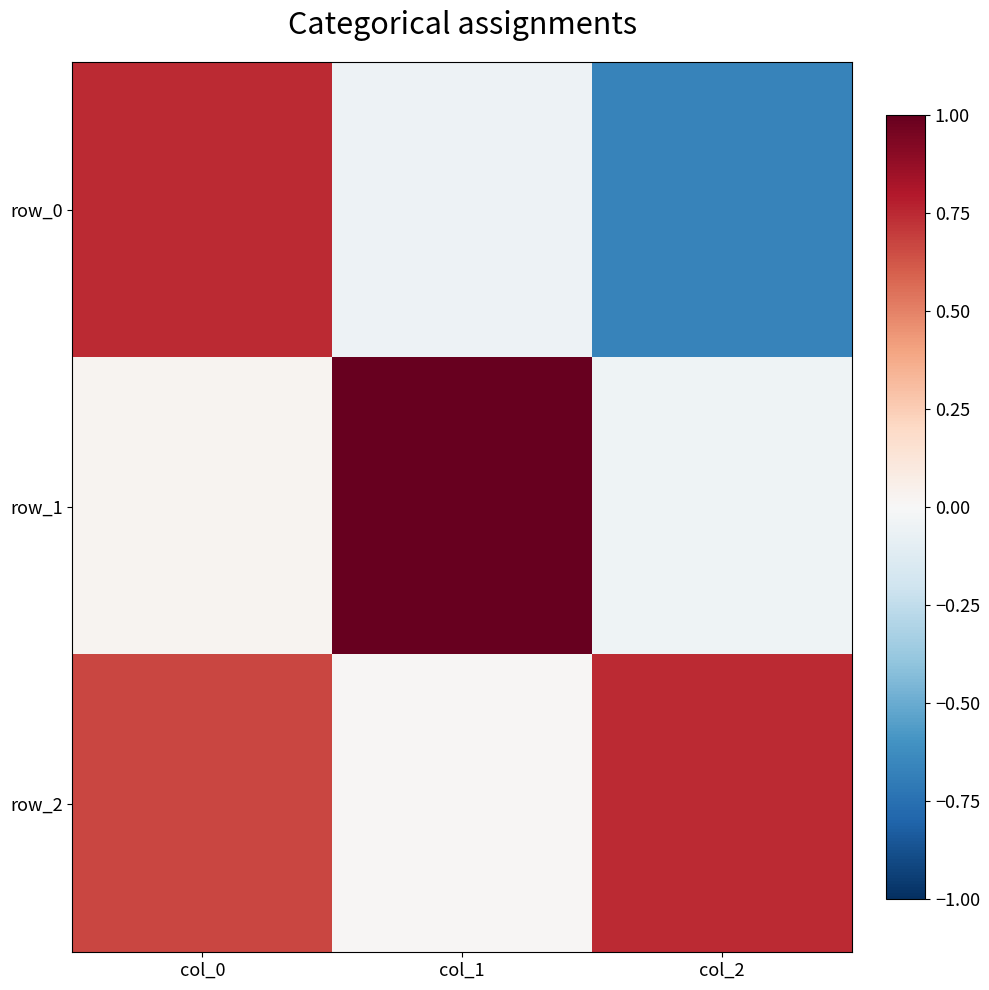

Read the row_1 value at col_1.

1.0